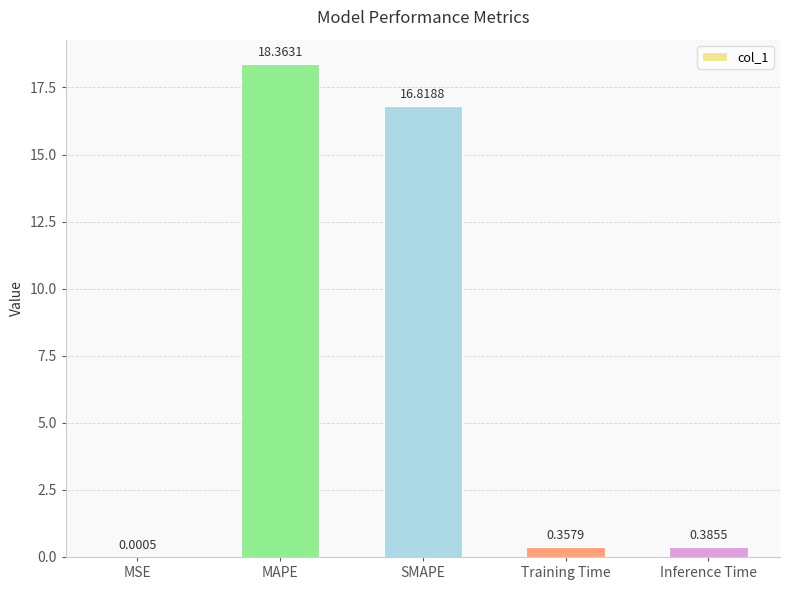

What is the change in value from MSE to MAPE?

+18.4